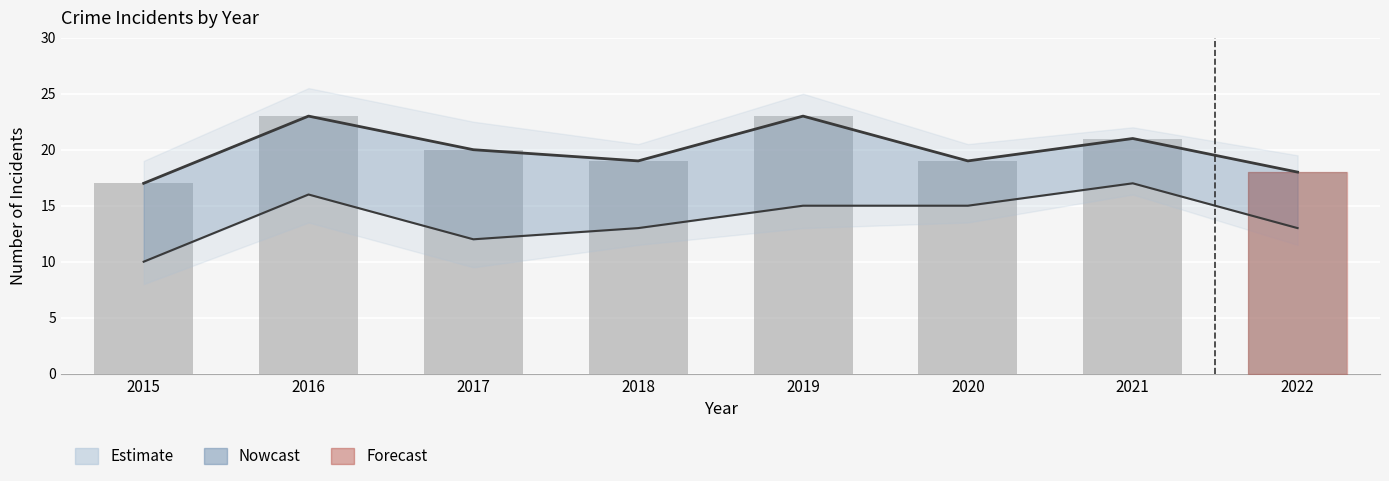

Reading left to right, list all the values displayed in this chart.

2015=17	2016=23	2017=20	2018=19	2019=23	2020=19	2021=21	2022=18